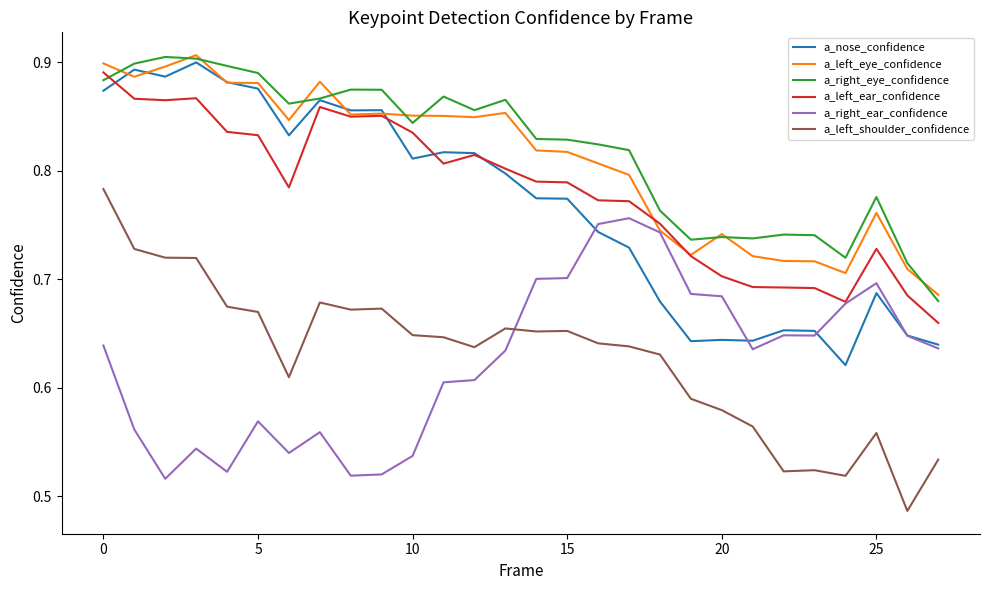

True or false: a_left_shoulder_confidence and a_nose_confidence intersect in this chart.

False